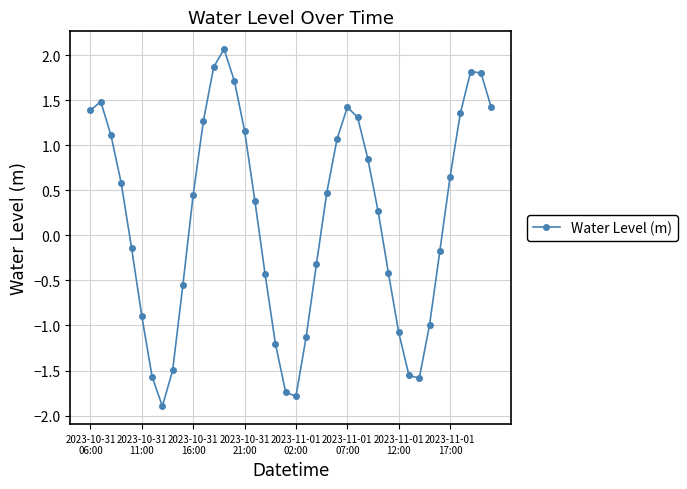

True or false: there are more than 0 points higher than both neighbors.

True